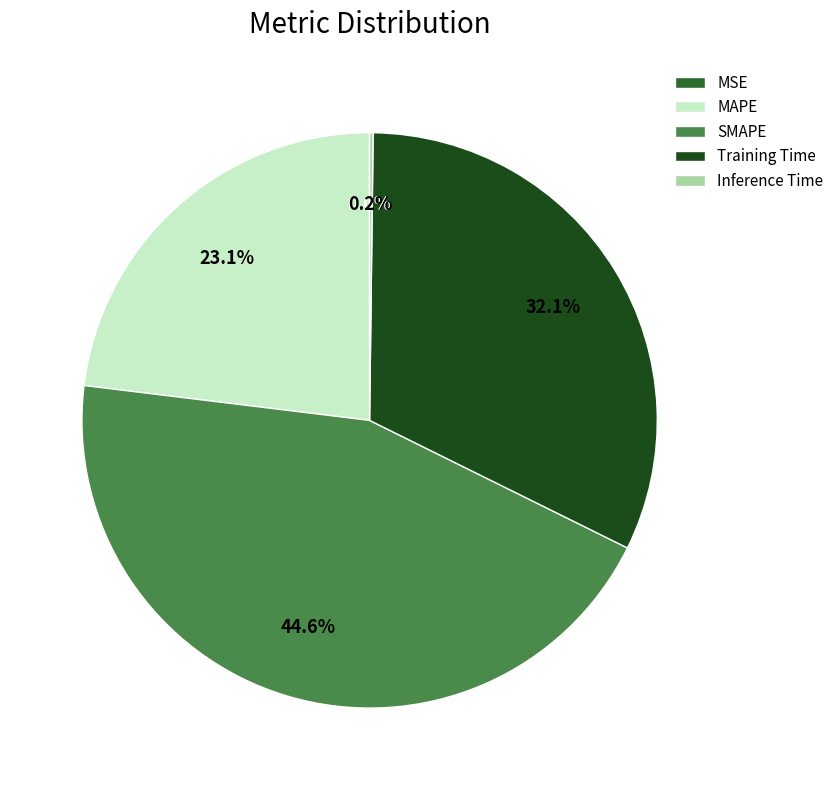

Does Inference Time represent more than half of the total?

No